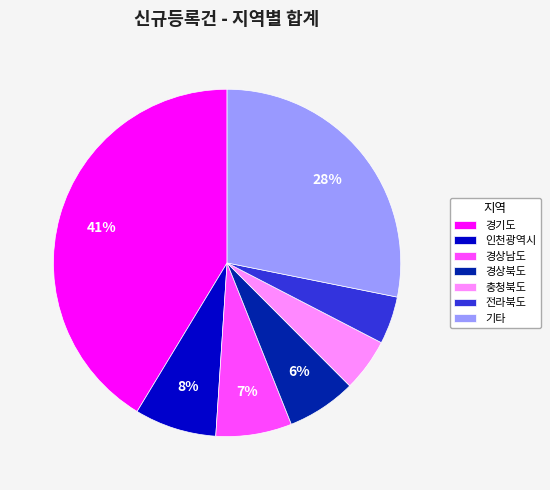

The 경기도 slice represents 41% of the pie. True or false?

True